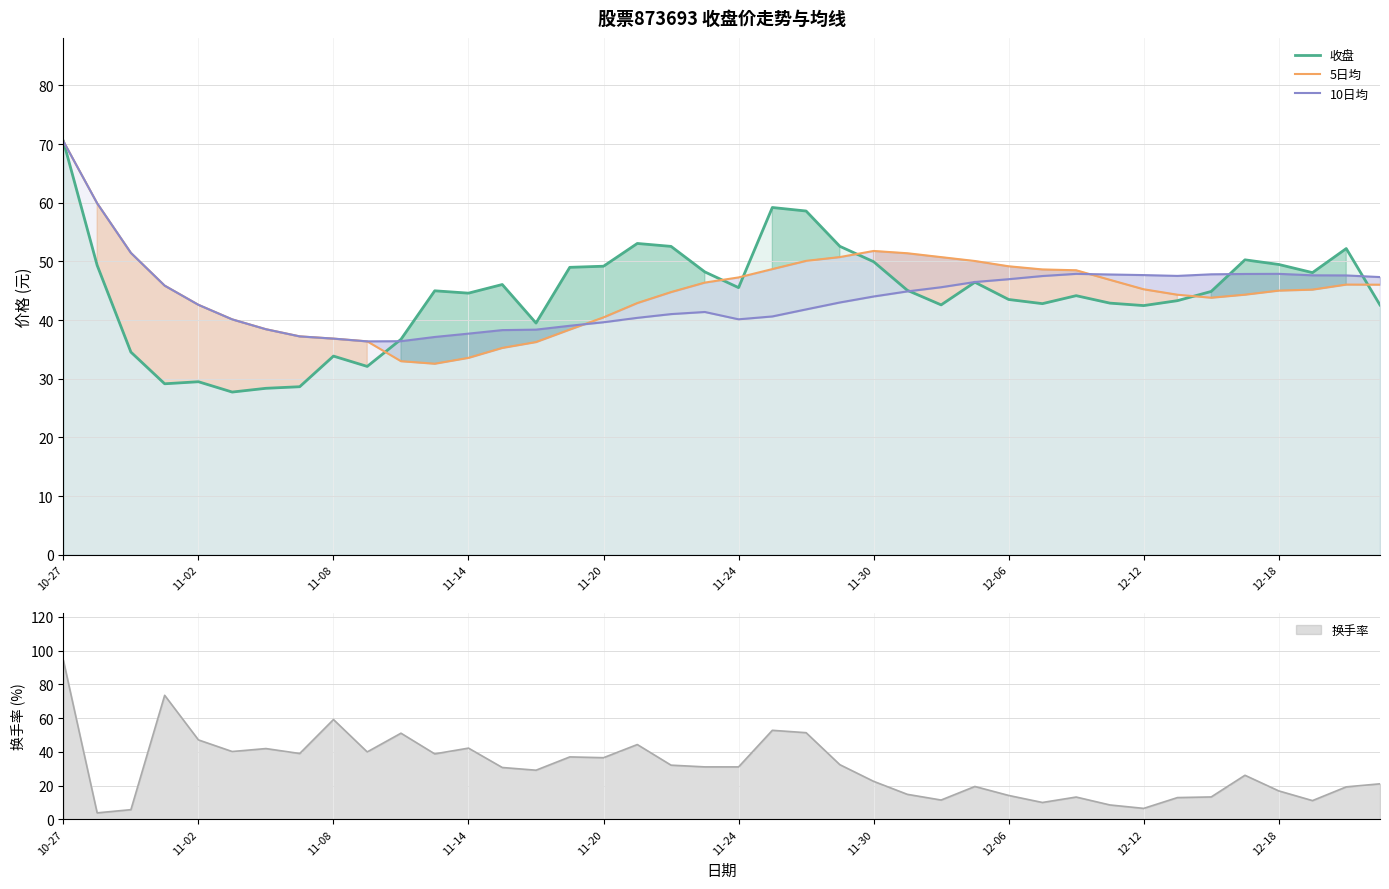

What is the maximum value for 收盘?

70.5